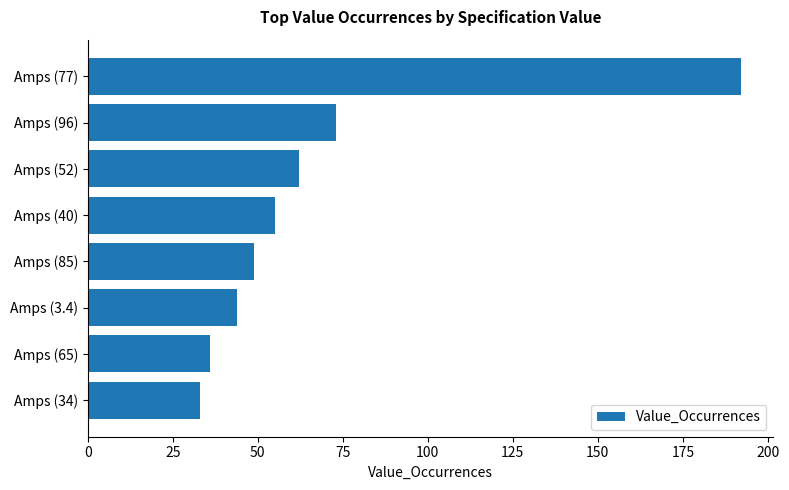

Where is the data nearest to the value 112?

Amps (96)